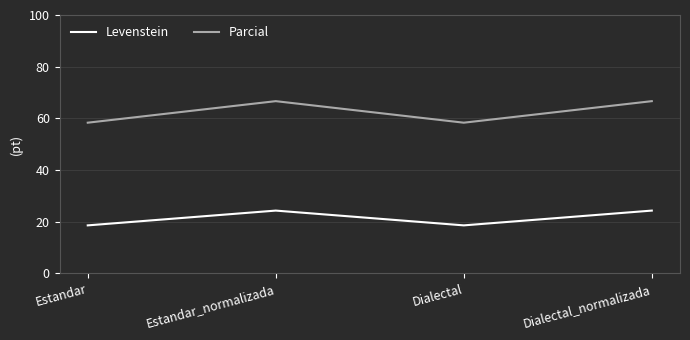

How many series are shown in this chart?

2